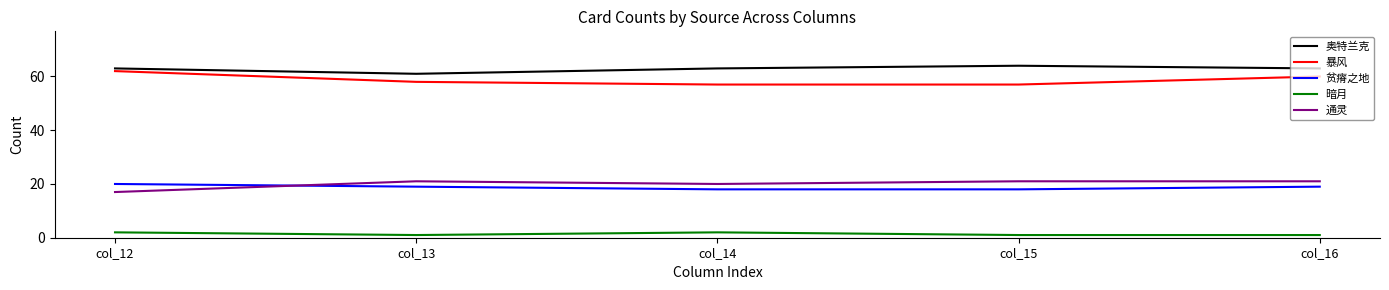

True or false: 暴风 has a value of 57 at col_15.

True